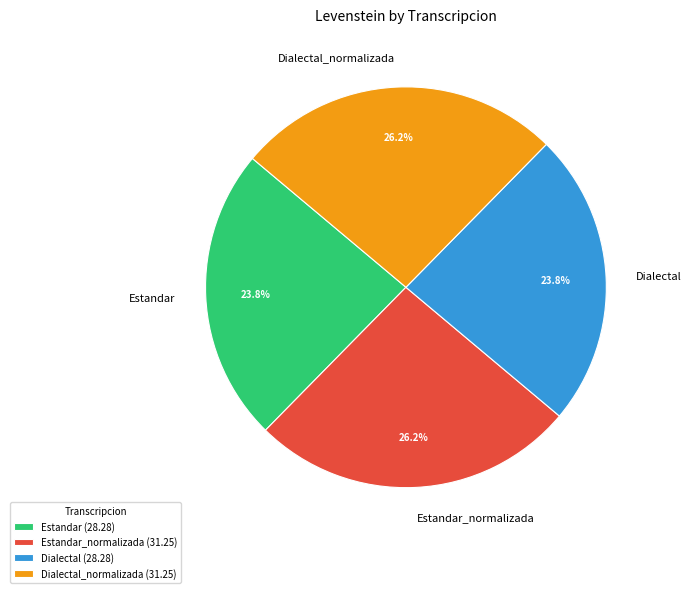

Is it true that Dialectal is 24% of the pie?

True